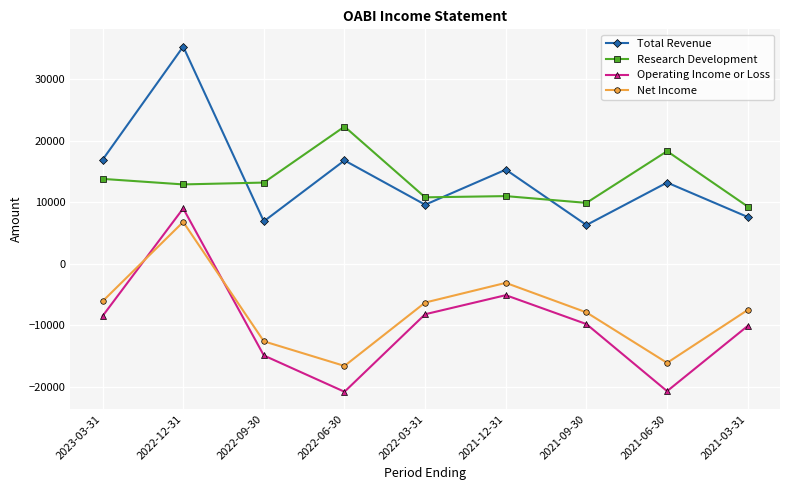

What are all the series names shown in the legend?

Total Revenue, Research Development, Operating Income or Loss, Net Income